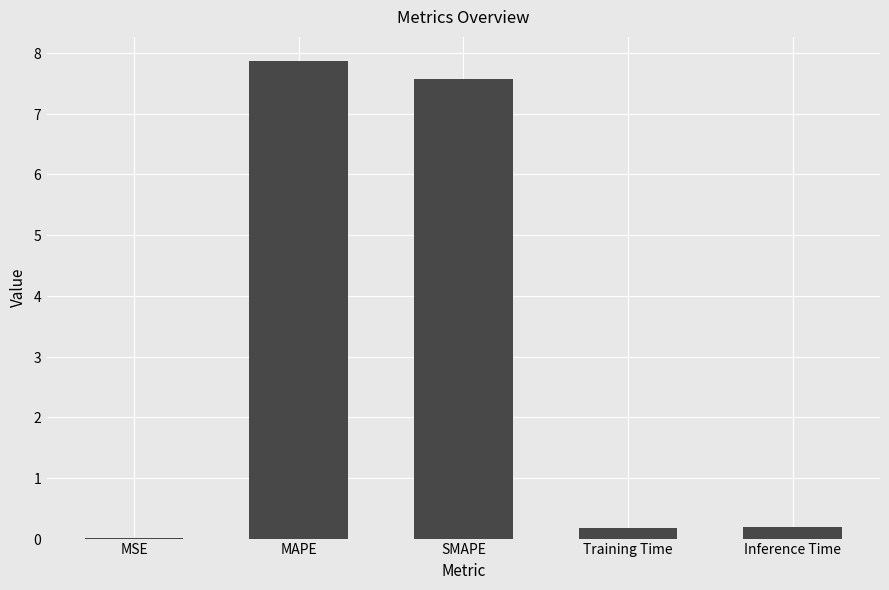

List the labels in order of value, largest first.

MAPE, SMAPE, Inference Time, Training Time, MSE